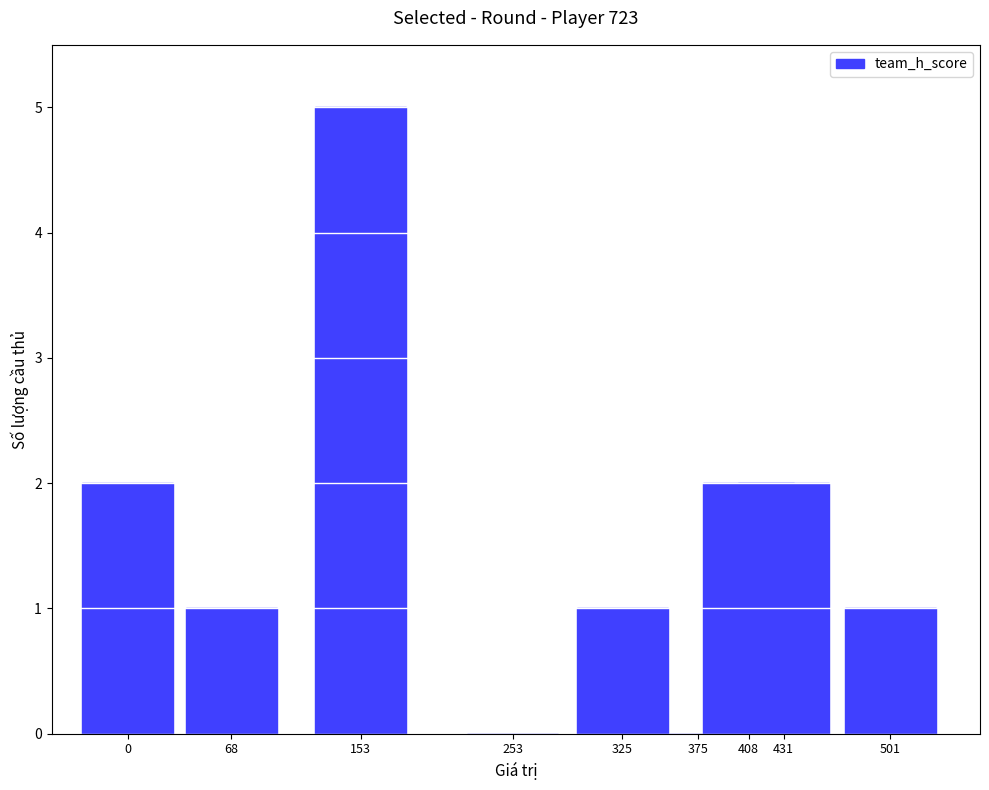

What is the sum of all values?

14